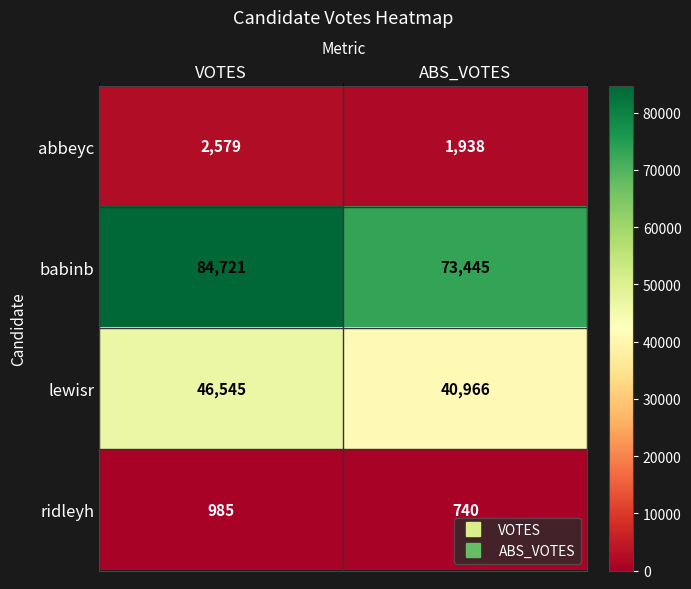

Reading right to left, what are all the values shown in this chart?

abbeyc: 1938	2579
babinb: 73445	84721
lewisr: 40966	46545
ridleyh: 740	985